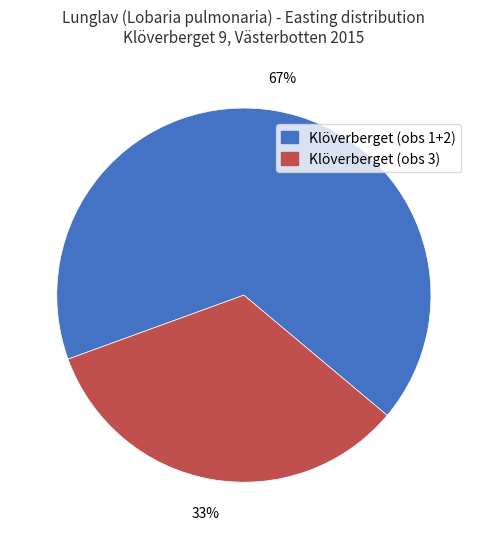

Is there a majority slice in this chart?

Yes